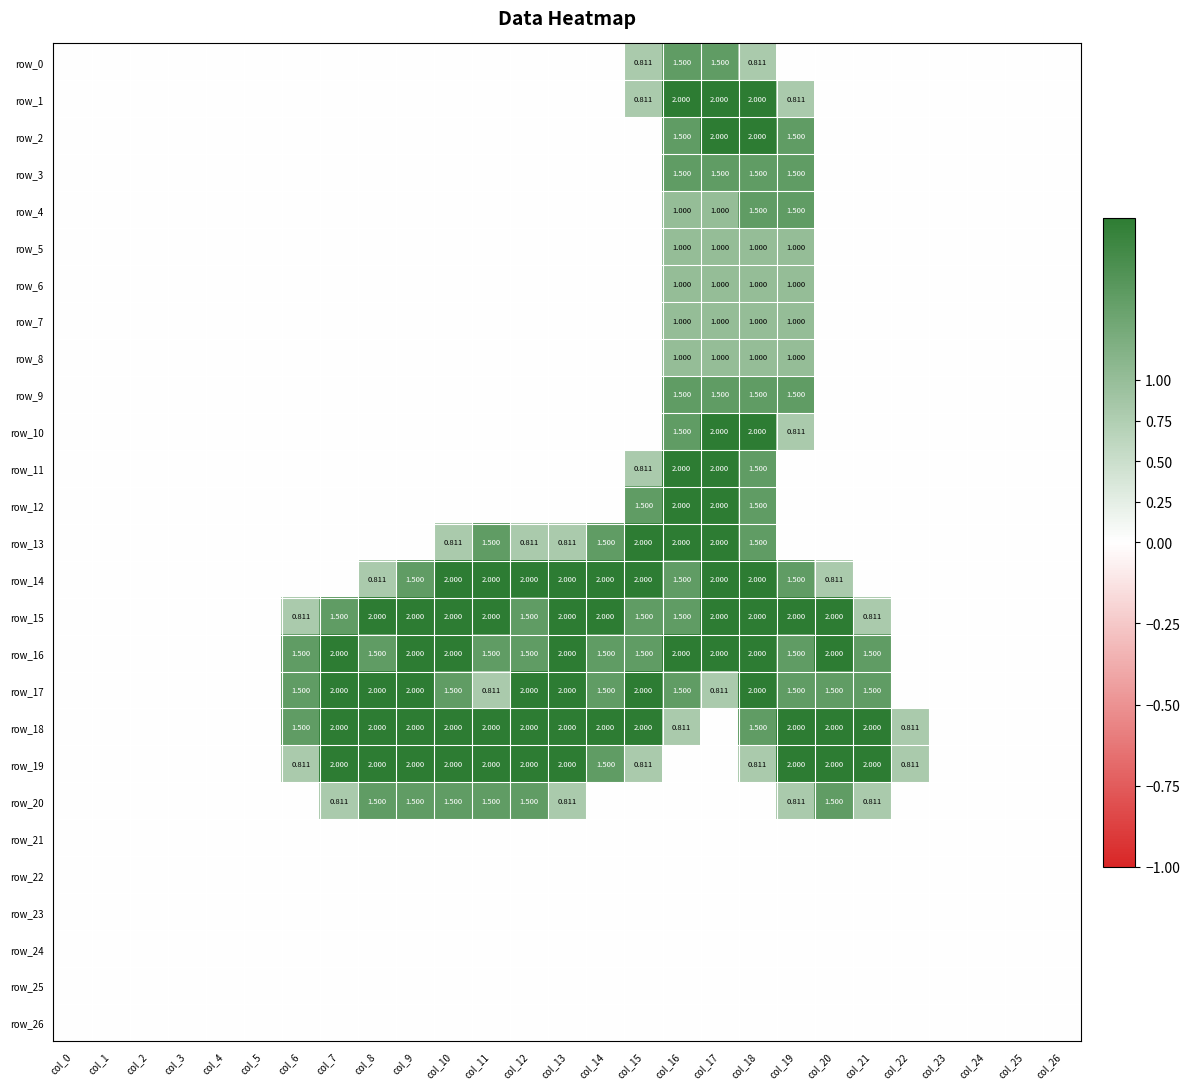

True or false: row_5 has a value of -0.4 at col_8.

False